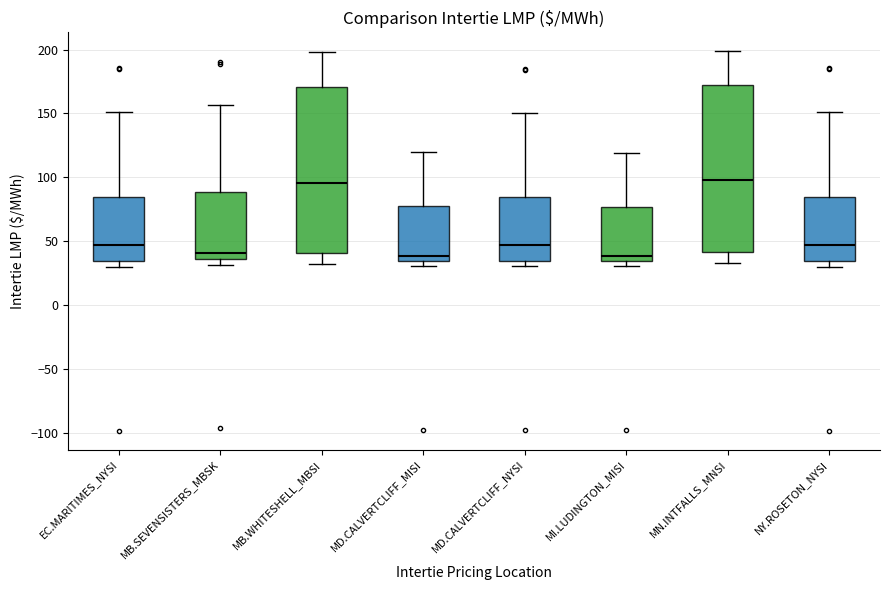

Where is the upper edge of the box for MI.LUDINGTON_MISI on the y-axis? The values are not printed on the chart, so give them approximately, as read against the axis.

75